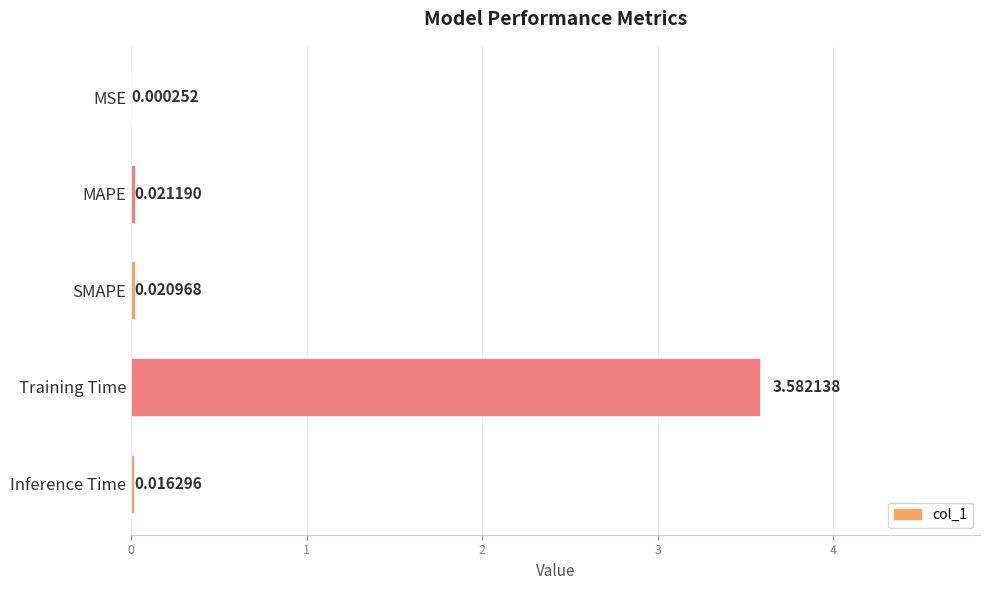

What is the sum of all values?

3.6